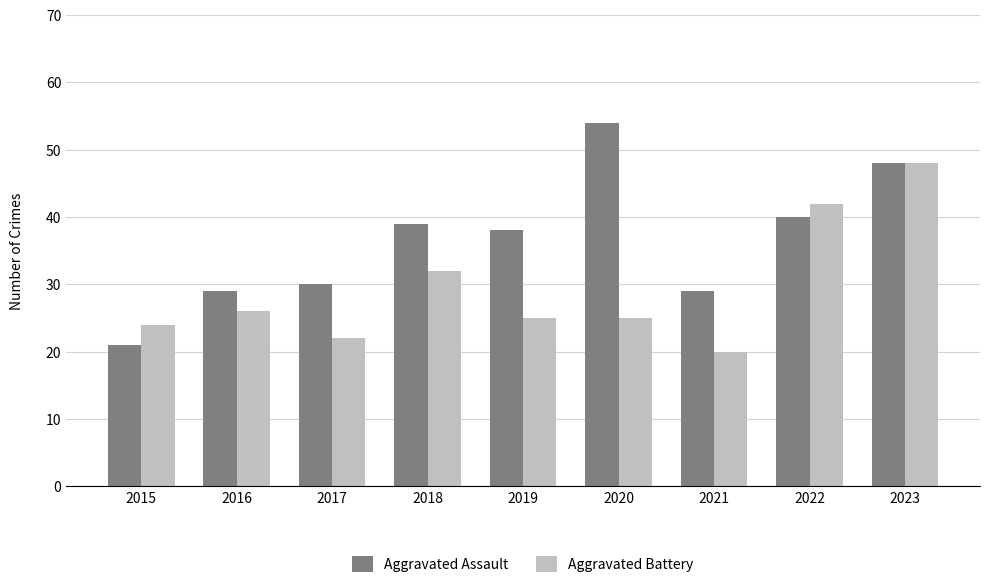

Is it true that Aggravated Battery equals 15 at 2017?

False